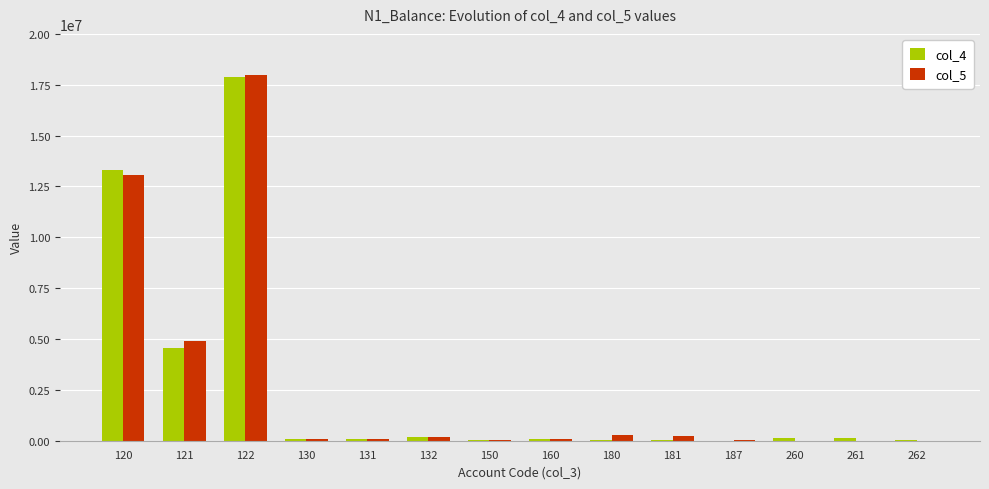

The value of col_4 at 121 is 4540080.0. True or false?

True